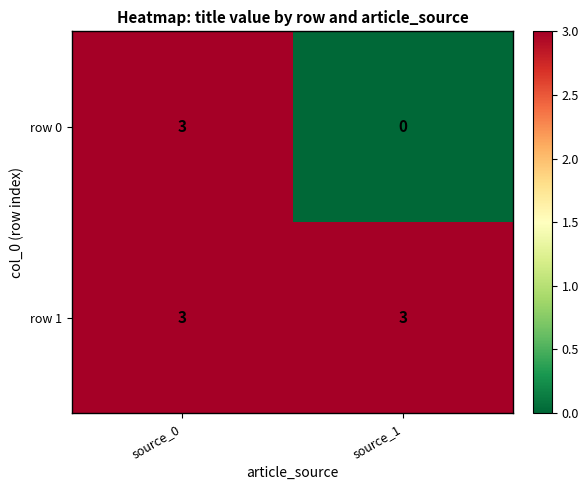

What is the spread (max minus min) of values at source_1?

3